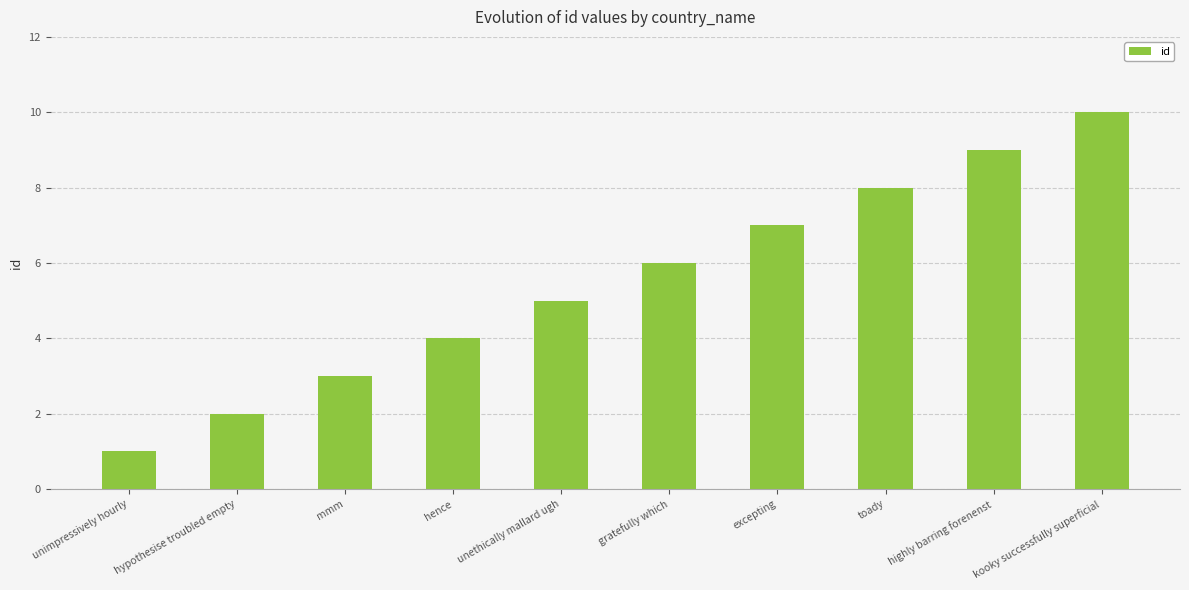

Which label corresponds to the smallest value in the chart?

unimpressively hourly